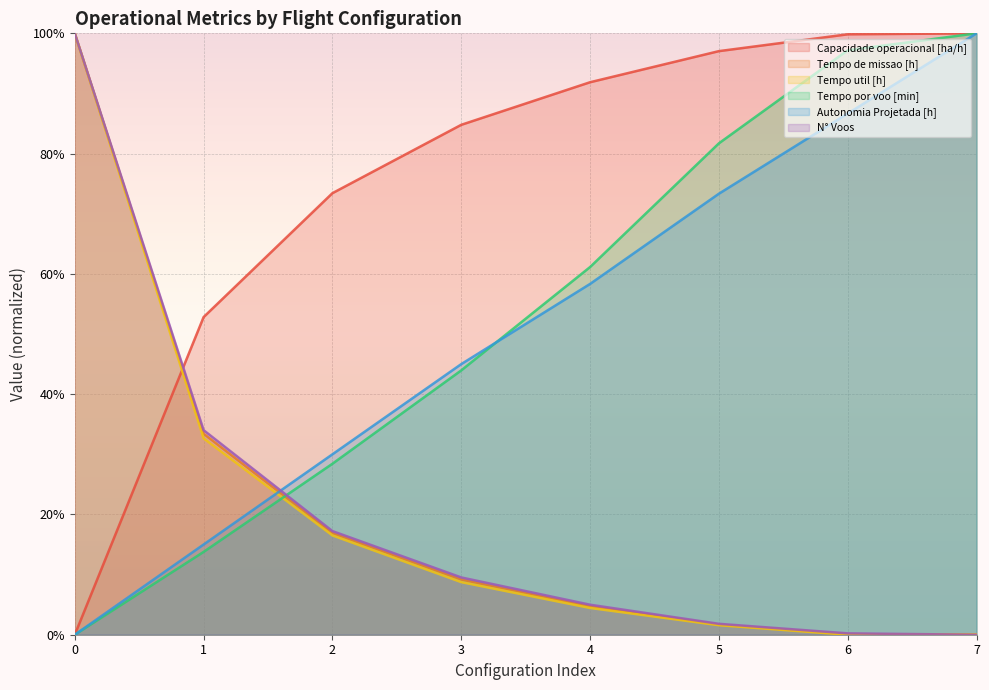

Which has a higher value, 2 or 5?

5